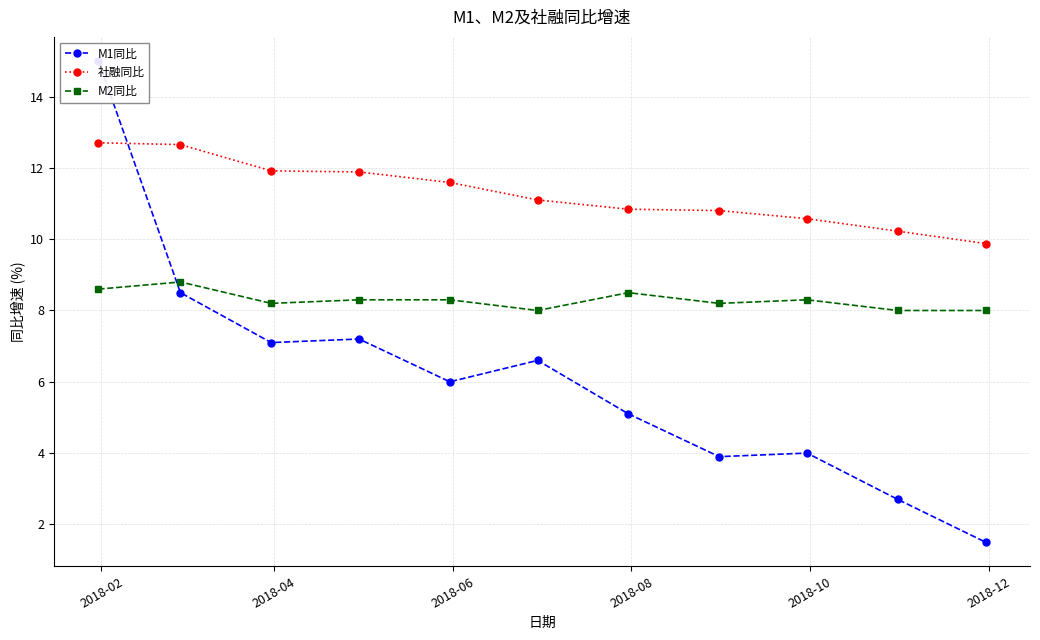

What is the maximum value for 社融同比?

12.7